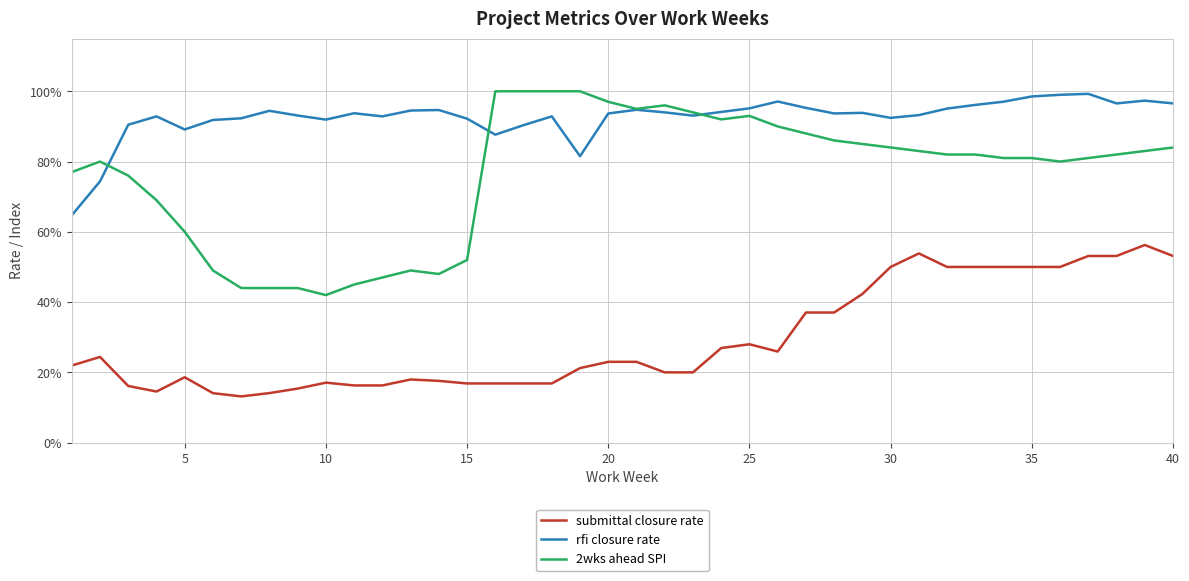

Does the chart display data point markers on the line(s)?

No